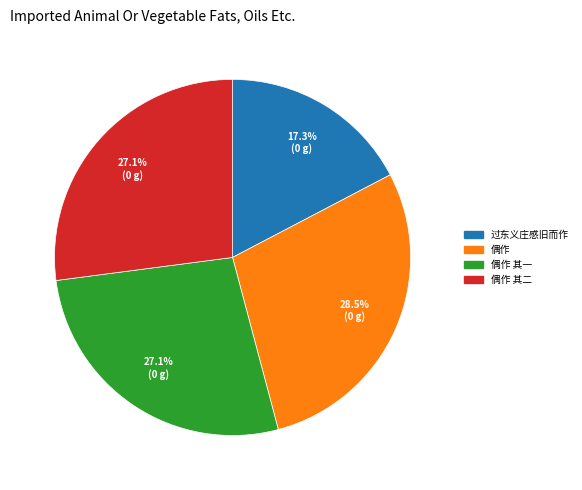

What portion of the pie excludes 过东义庄感旧而作?

82.7%